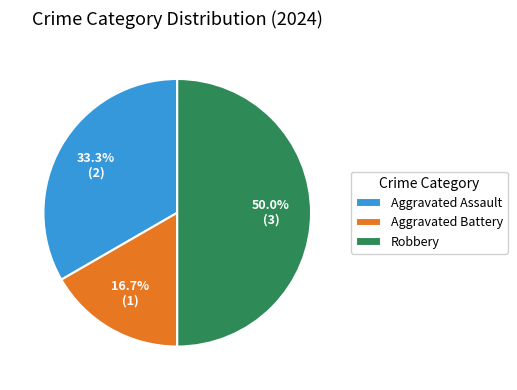

What percentage is NOT represented by Robbery?

50.0%